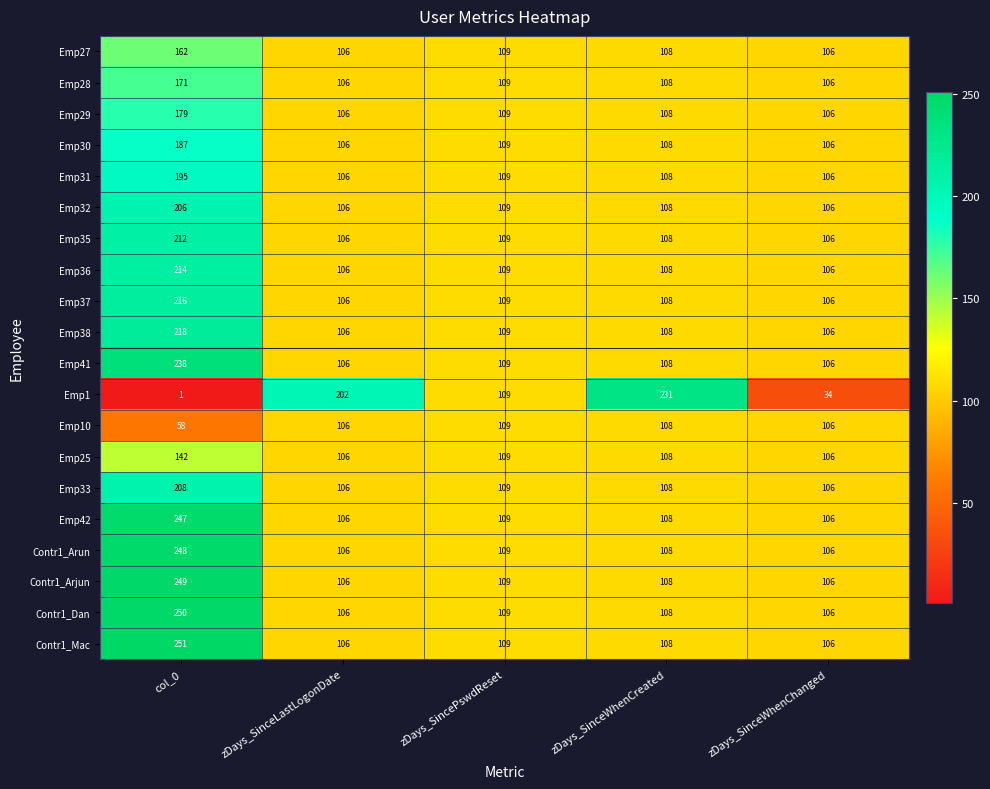

What is the difference between the maximum and minimum values in the Emp25 series?

36